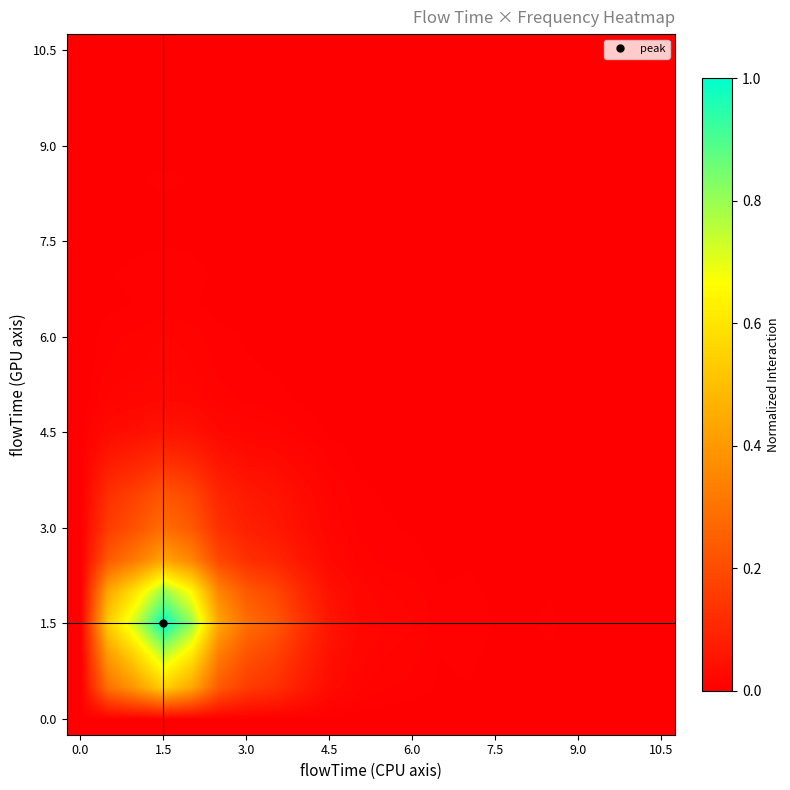

Count the number of data series in this chart.

22